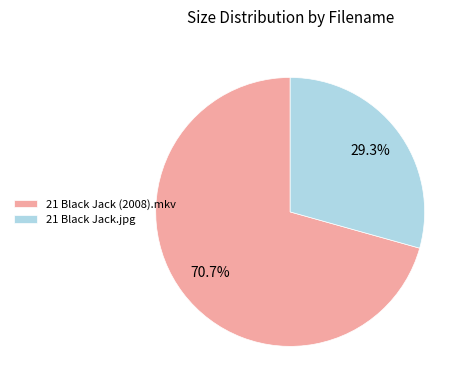

Between 21 Black Jack.jpg and 21 Black Jack (2008).mkv, which is larger?

21 Black Jack (2008).mkv